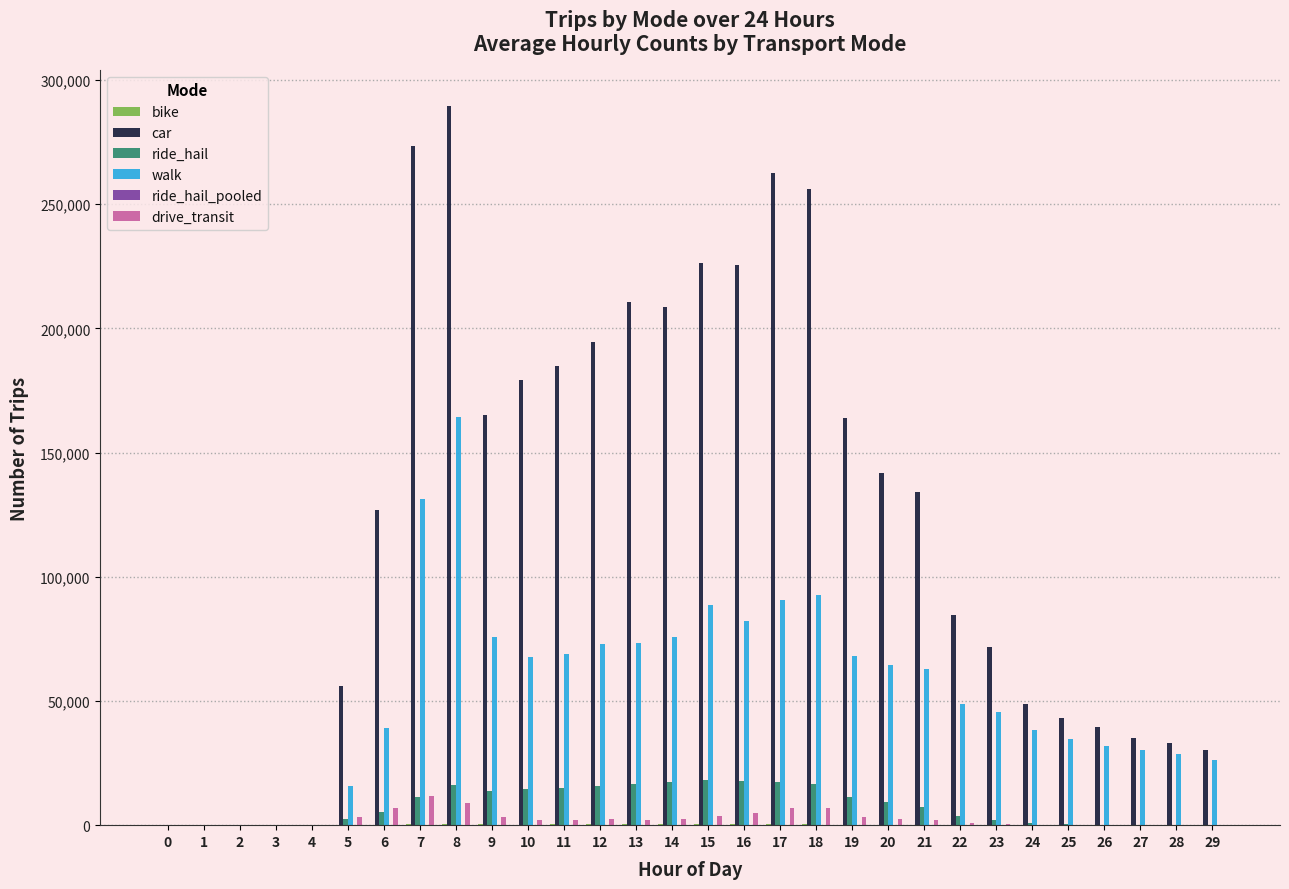

How many distinct data groups are displayed?

6